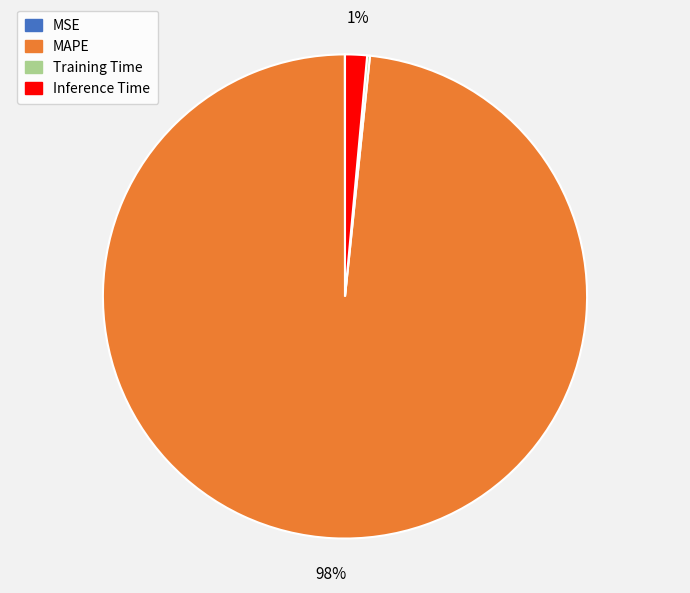

True or false: Inference Time accounts for 10% of the total.

False